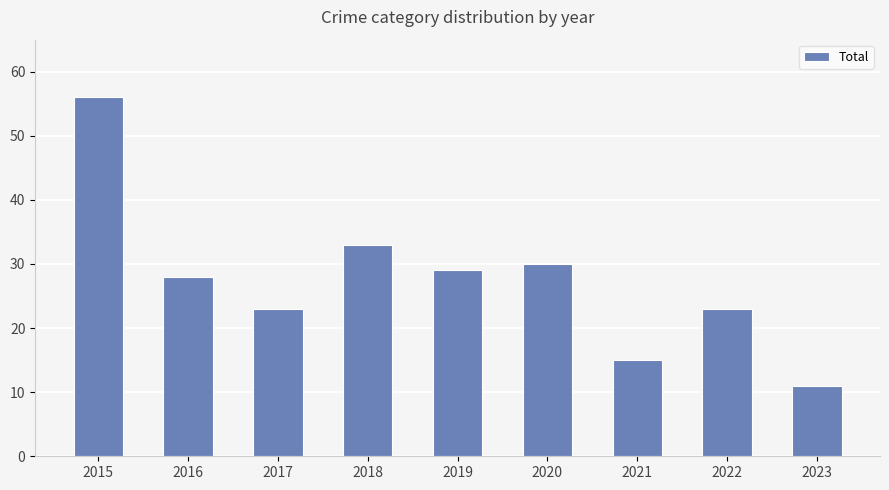

What is the average value?

28